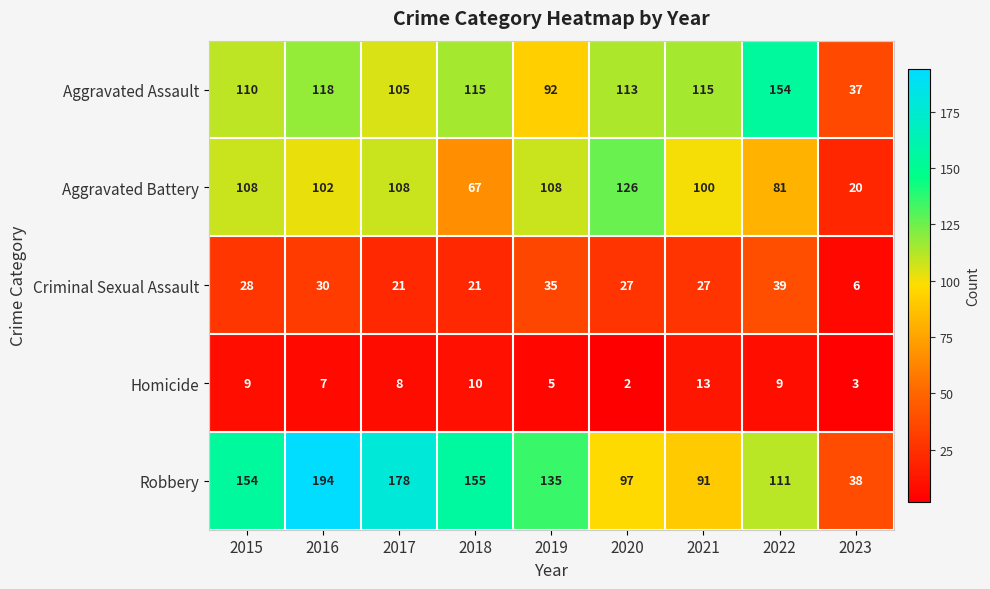

What is the lowest value of the Robbery series?

38